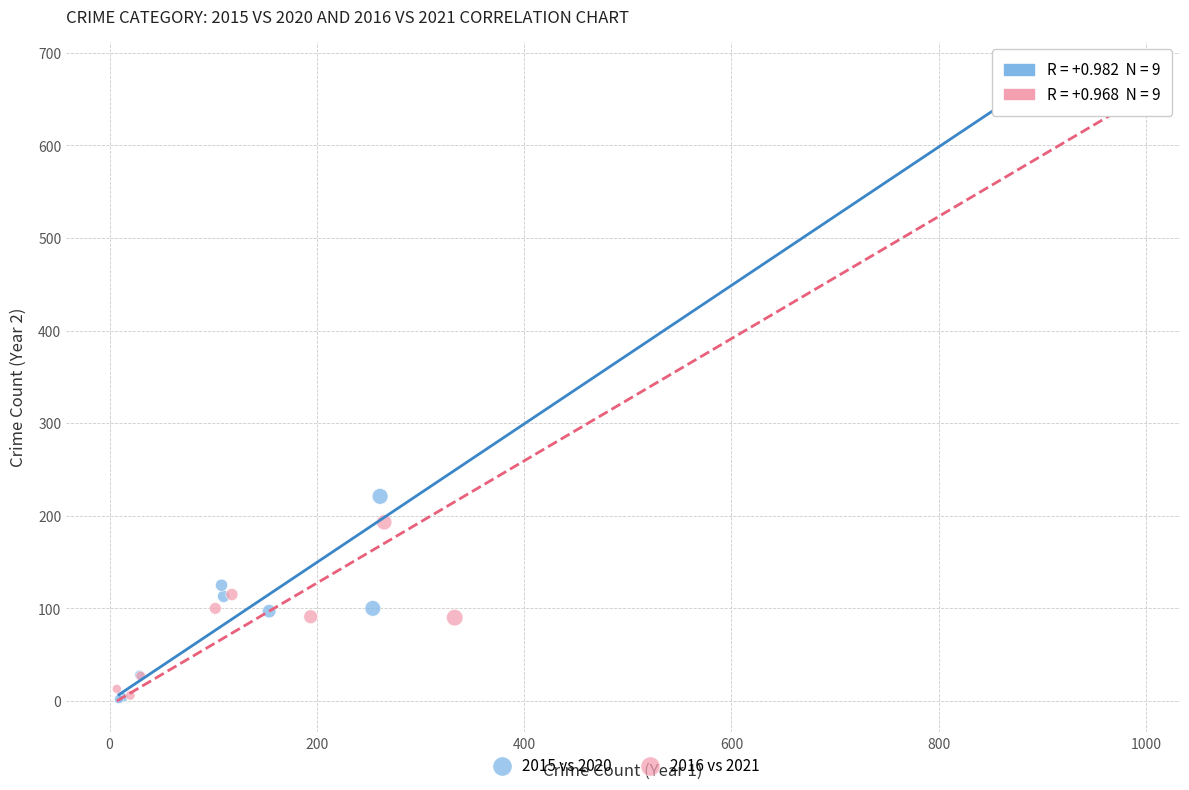

Which series has the widest spread of Y values?

2016 vs 2021